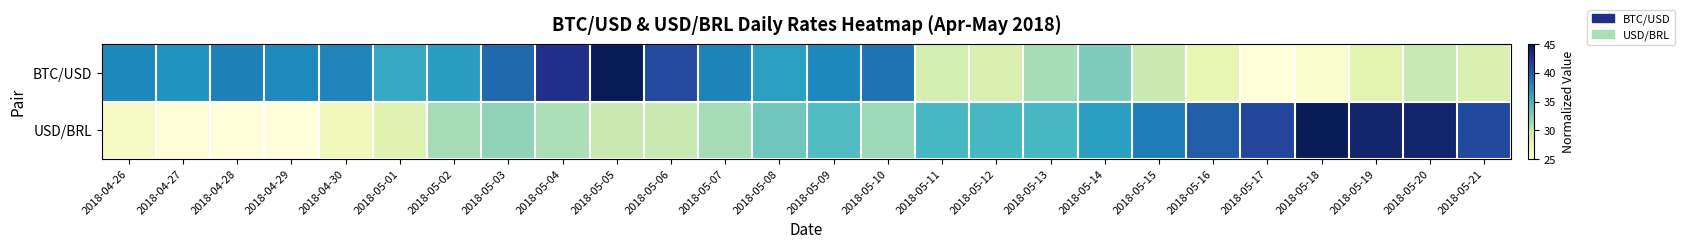

At which category is the sum across all series the highest?

2018-05-05